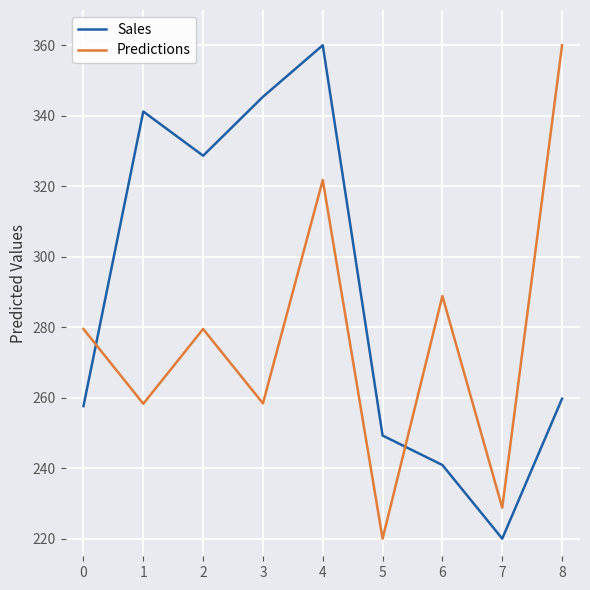

Is the value of Sales at 6 greater than the value of Predictions at 3?

No